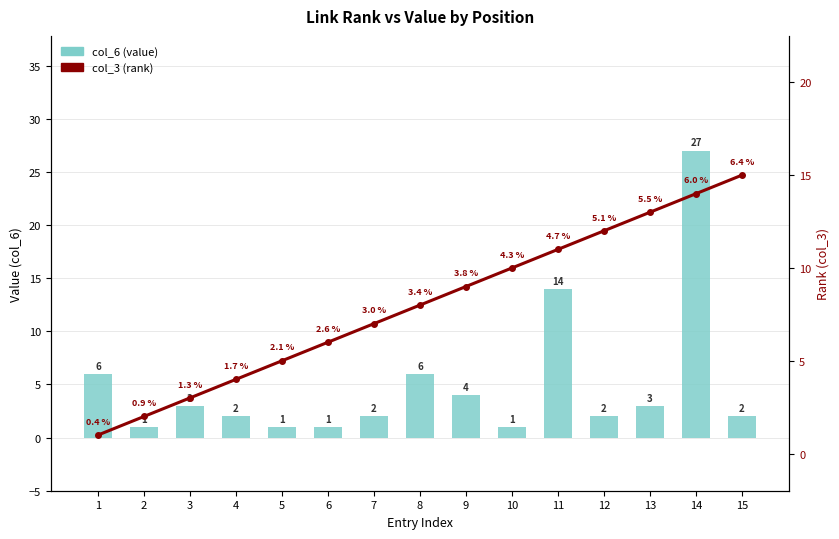

Which series has the largest total across all categories?

col_3 (rank)